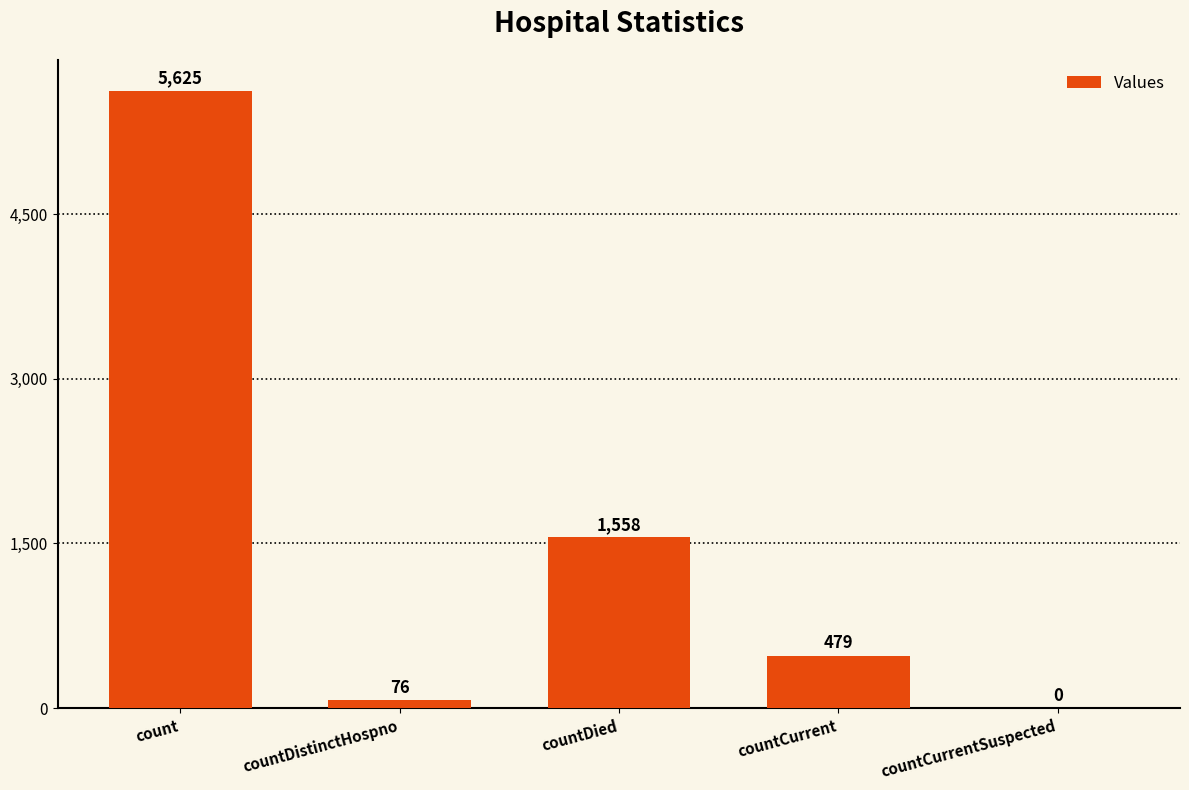

What is the sum of all values?

7738